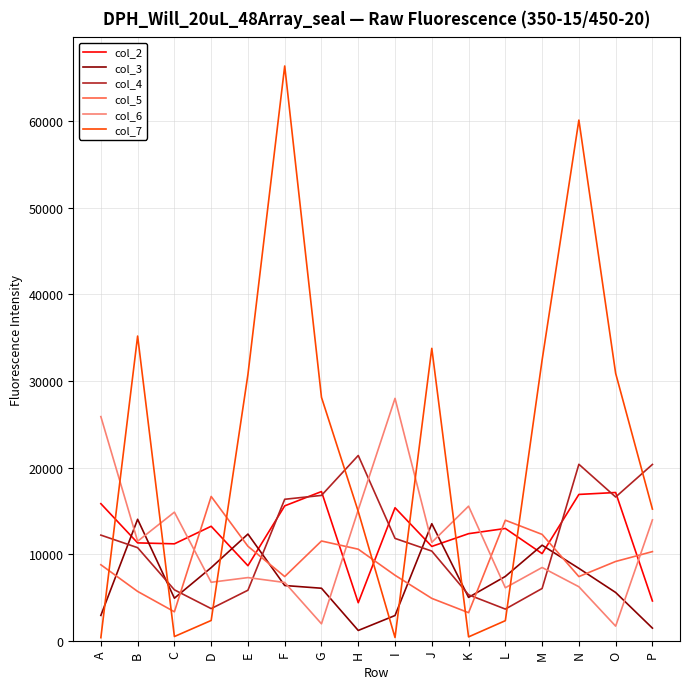

The col_3 series shows 9029 at O. True or false?

False